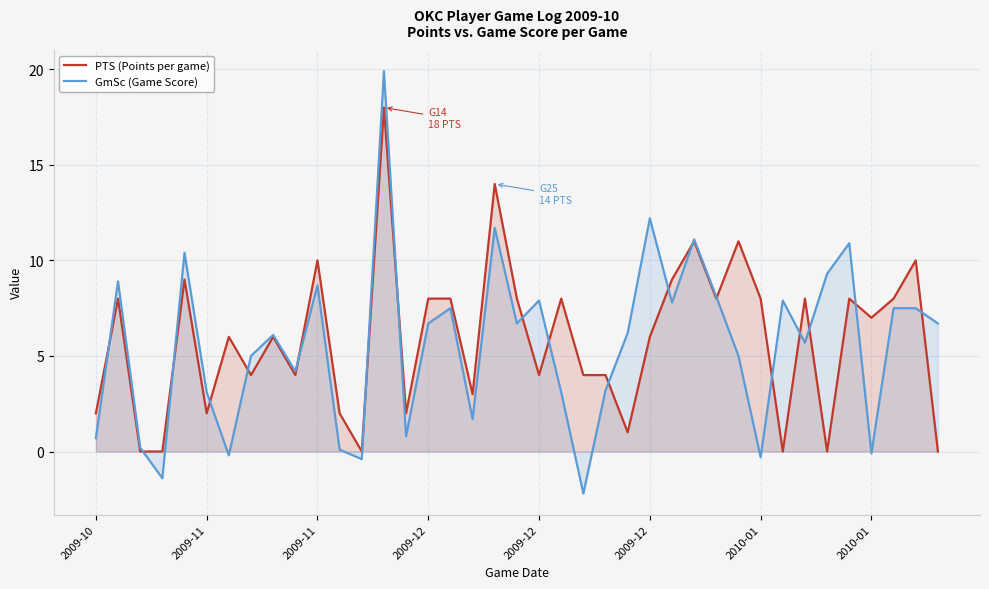

How many lines are shown in the chart?

2